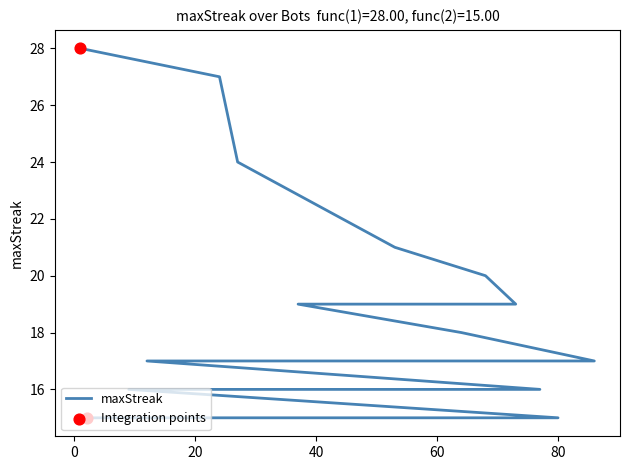

Approximately how many times larger is the value at 27 compared to 77?

1.5